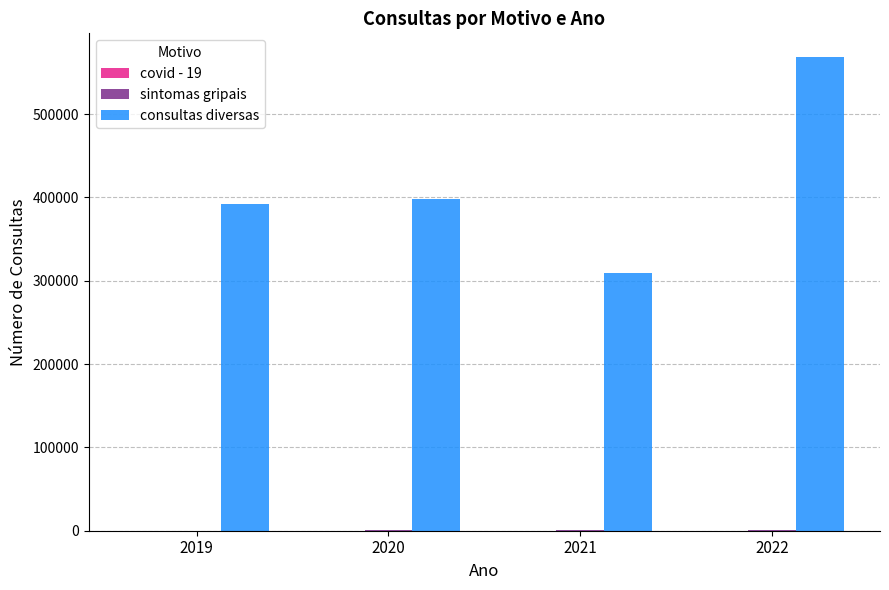

Where is consultas diversas nearest to the value 438920?

2020